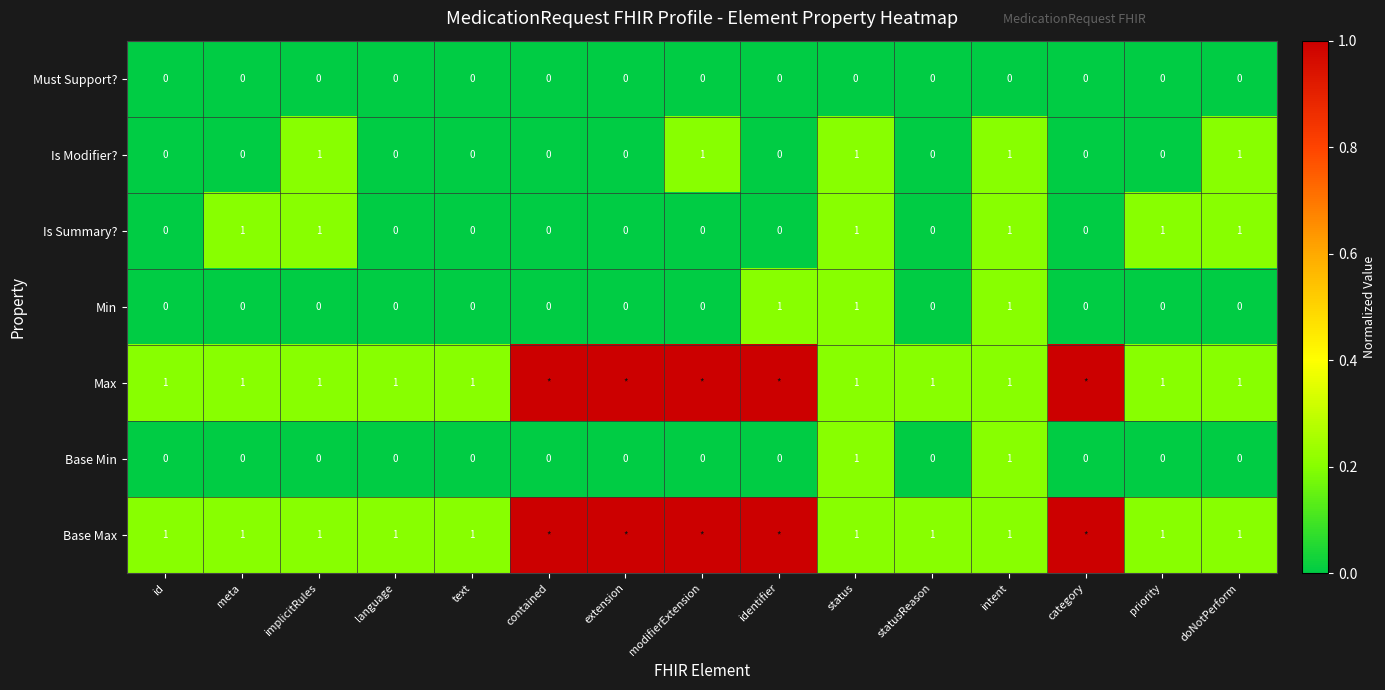

At how many categories does at least one series exceed 0?

15